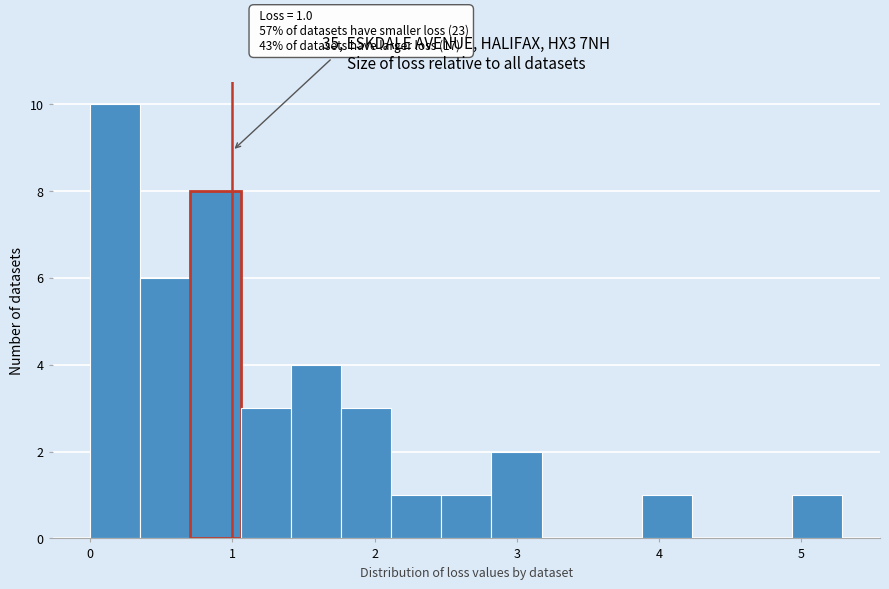

Read against the x-axis, roughly where is the centre of the tallest bar?

0.2